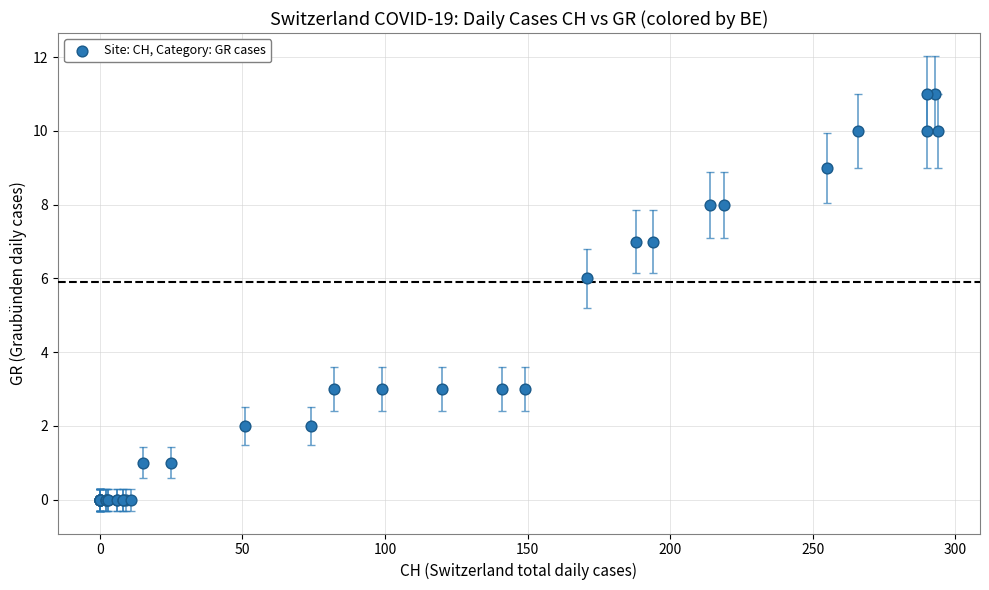

What Y value in the scatter plot is closest to 5?

6